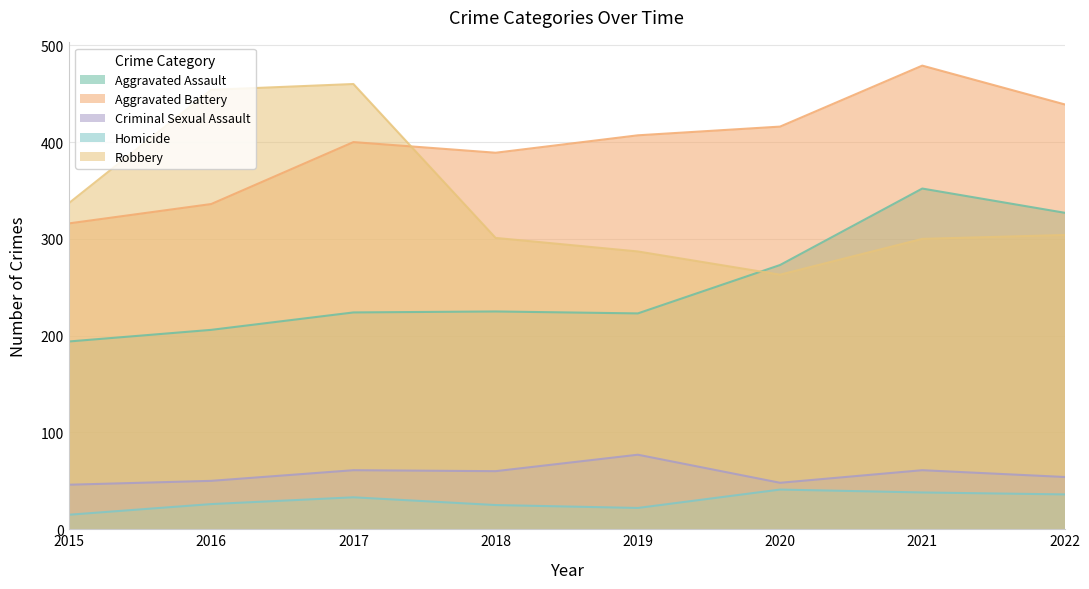

What is the value of the Robbery point at the 2nd from the left?

454